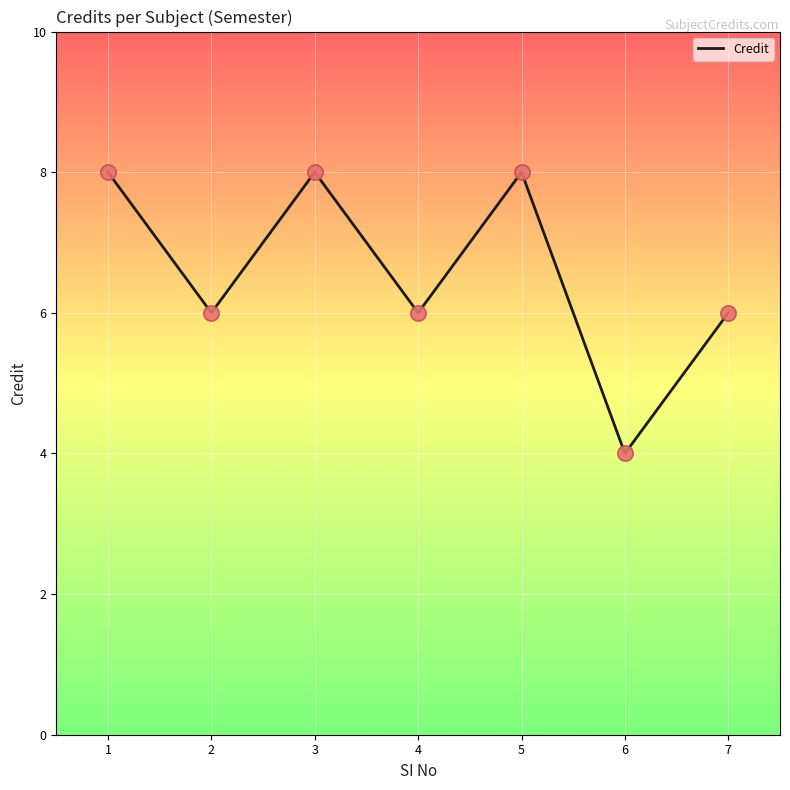

Approximately how many times larger is the value at 3 compared to 5?

1.0